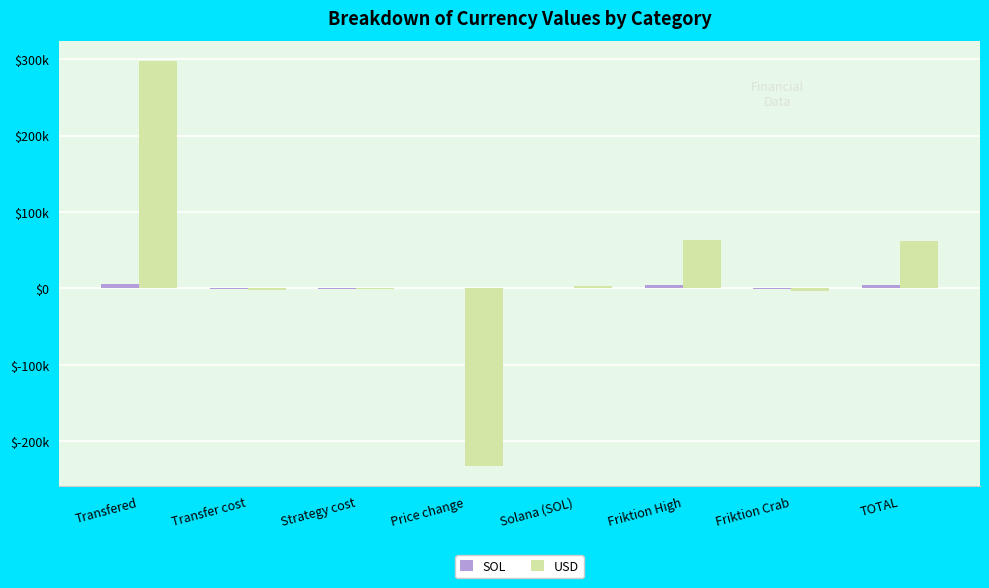

What is the difference between the second highest and minimum values in the SOL series?

5379.2